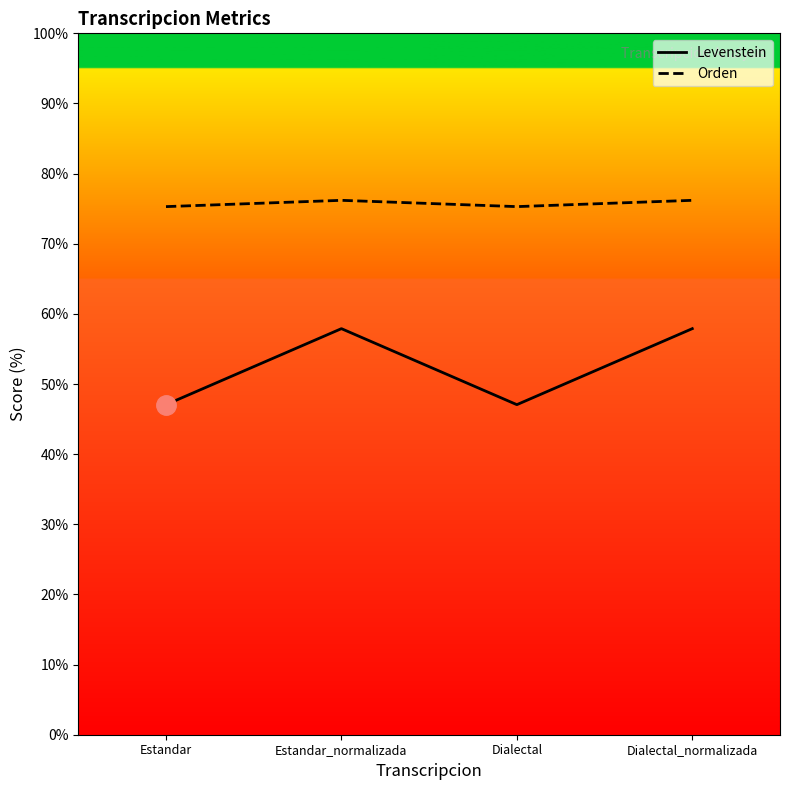

What is the difference between the maximum and second lowest values in the Orden series?

0.9